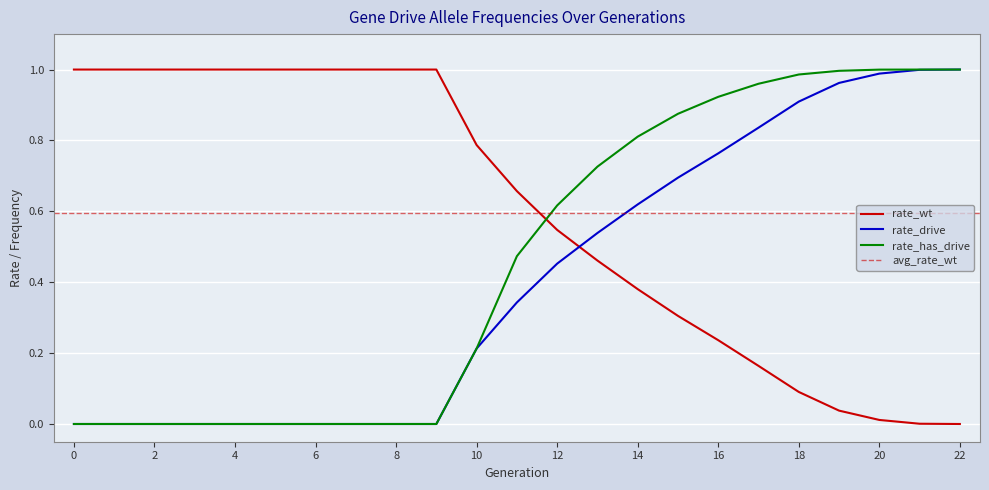

List the series in order of their overall mean, lowest first.

rate_drive, rate_has_drive, rate_wt